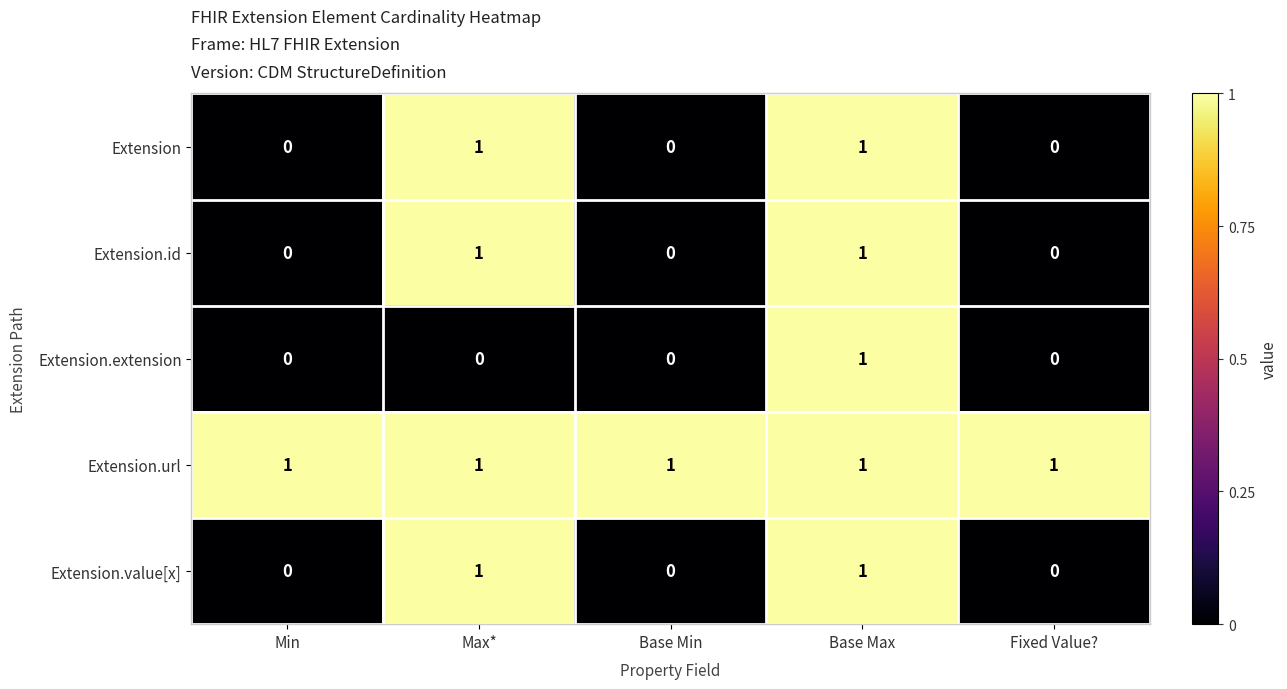

What is the total value across all series at Base Max?

5